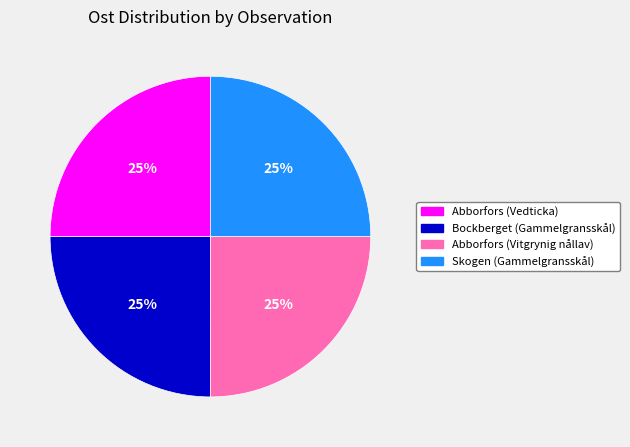

Is Skogen (Gammelgransskål) the majority of the pie?

No